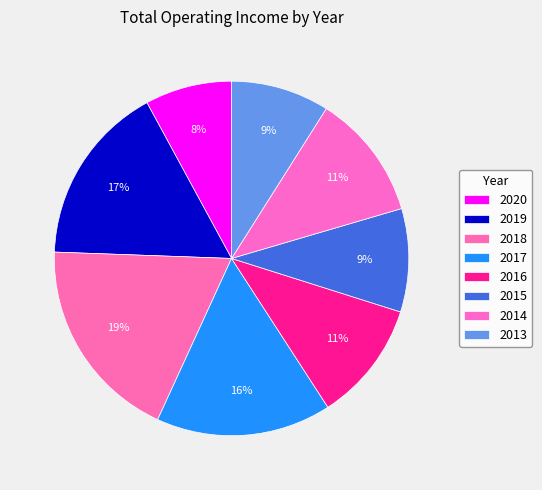

How many slices are in this pie chart?

8